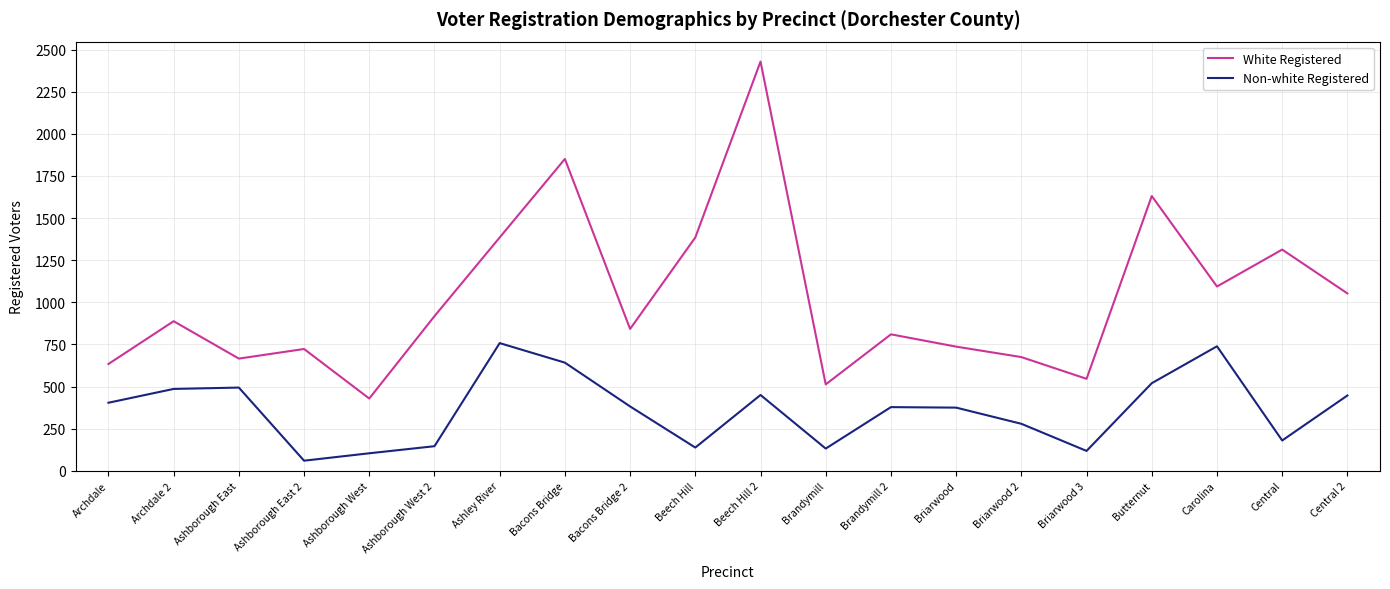

Does the chart display data point markers on the line(s)?

No